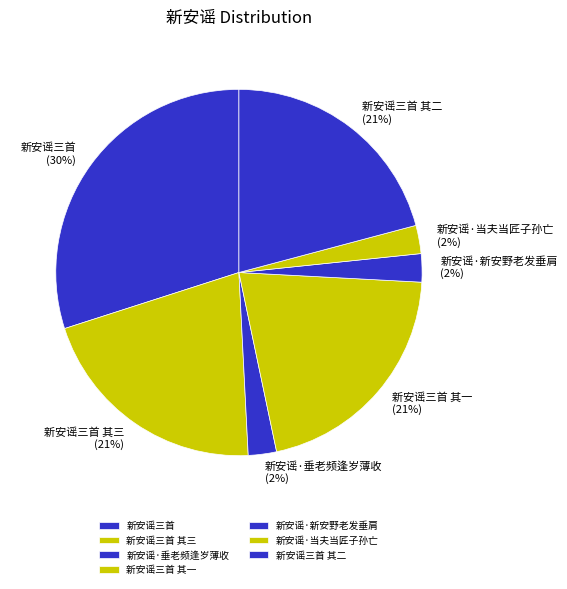

Combined, do 新安谣三首 其二 and 新安谣三首 account for over 50%?

Yes